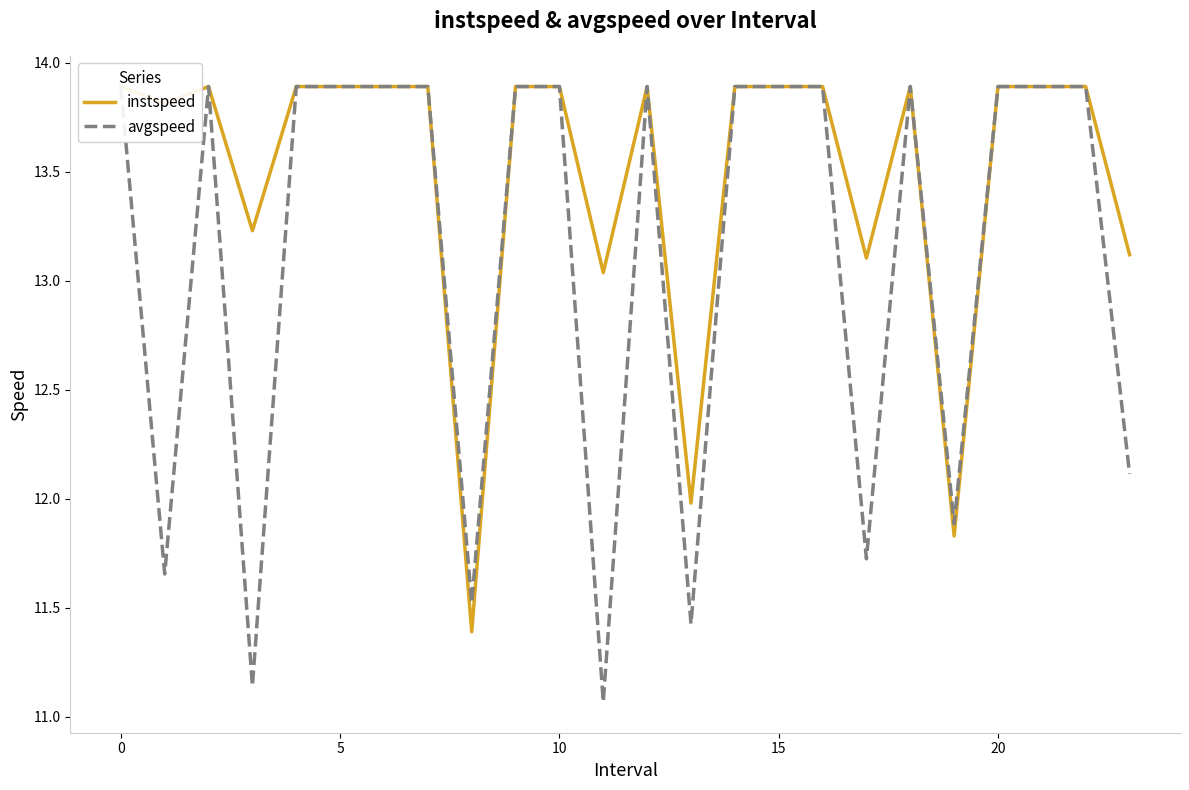

Read the avgspeed value at 21.

13.9